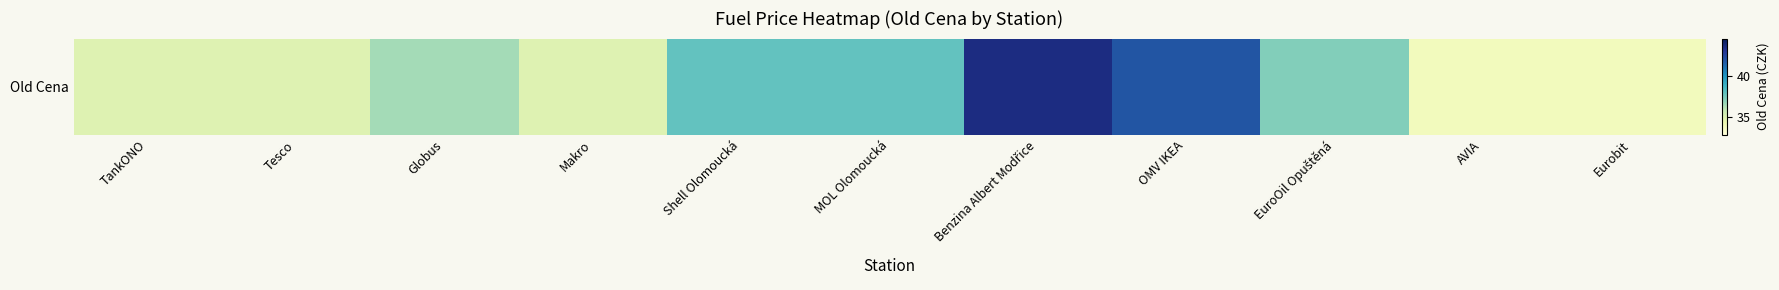

The chart shows a value of 33.9 at AVIA. True or false?

True